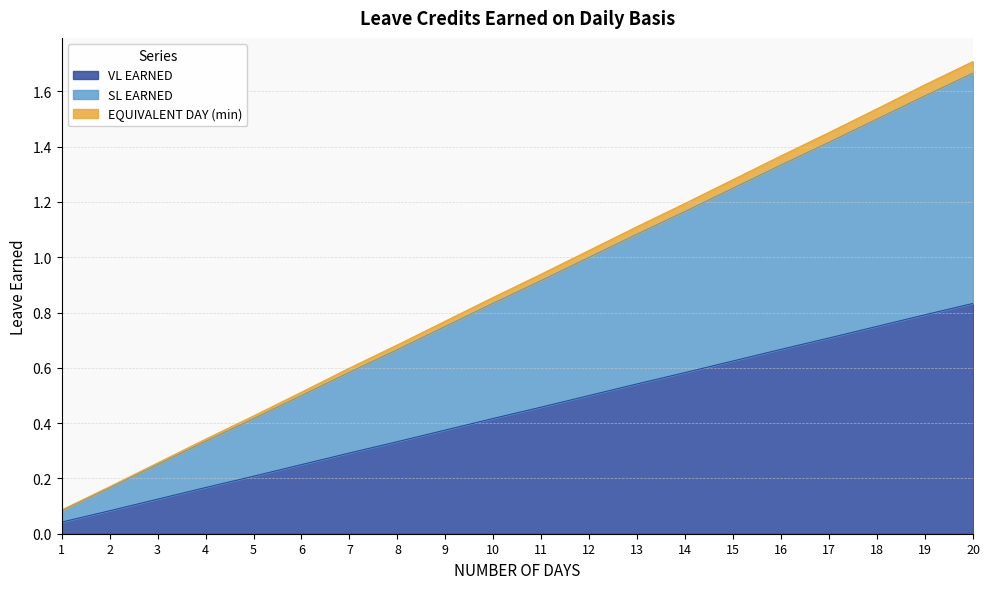

The value of SL EARNED at 4 is 0.3. True or false?

True